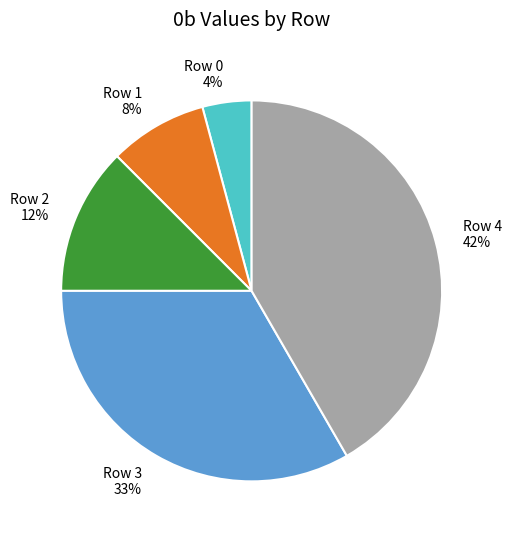

How many slices are in this pie chart?

5